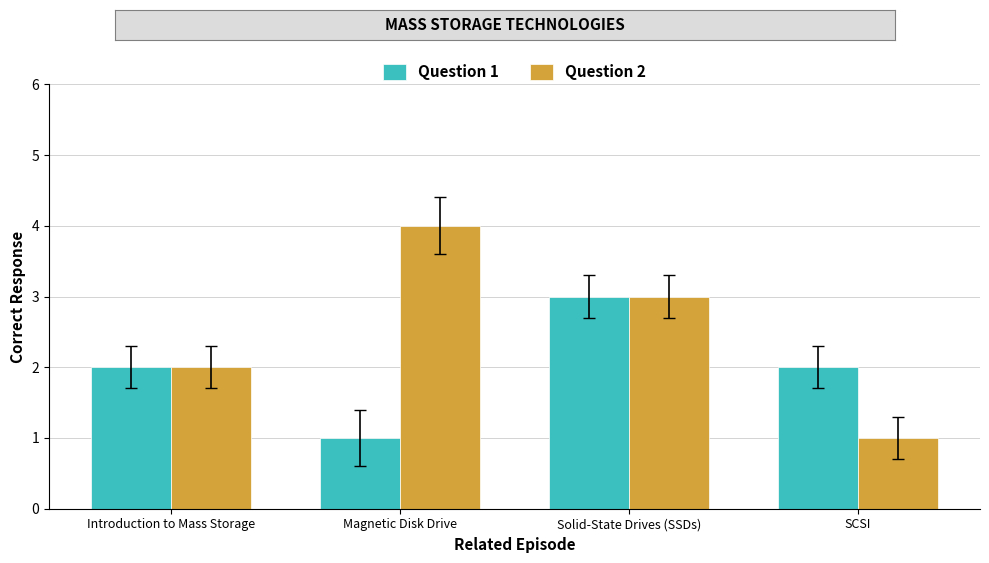

What position from the left is Introduction to Mass Storage?

1